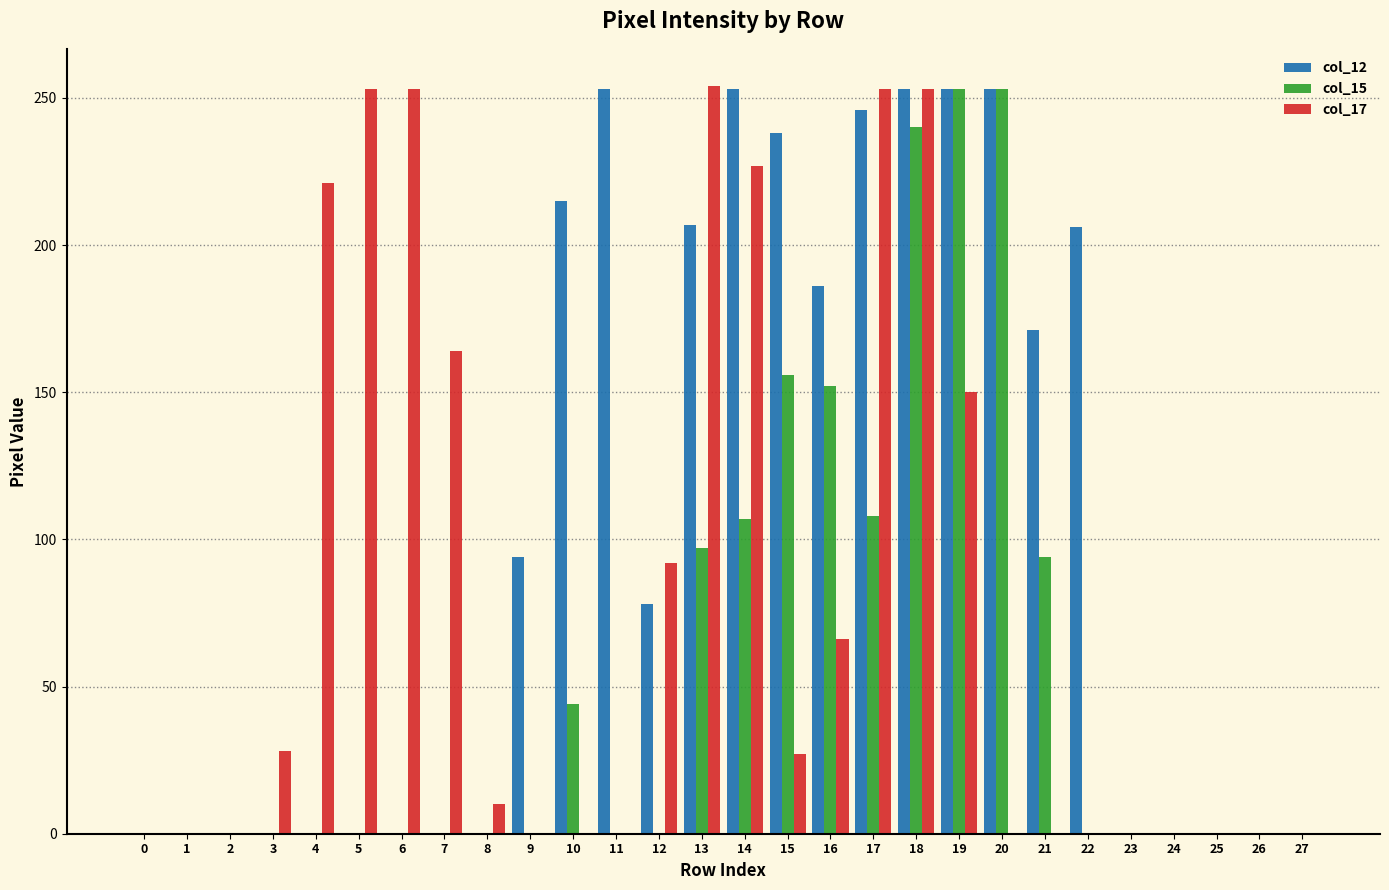

What is the sum of all col_17 values?

2251